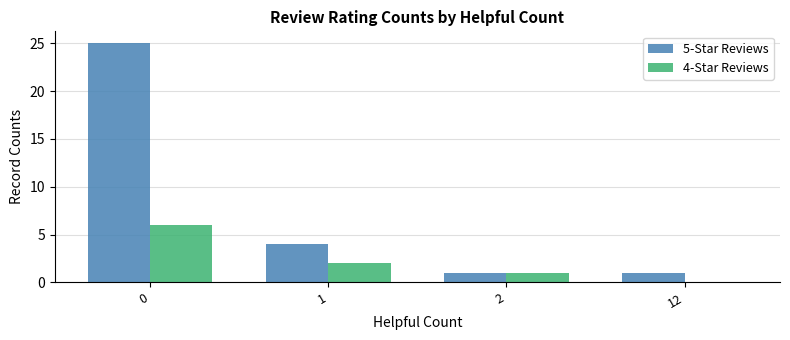

What is the sum of all 5-Star Reviews values?

31